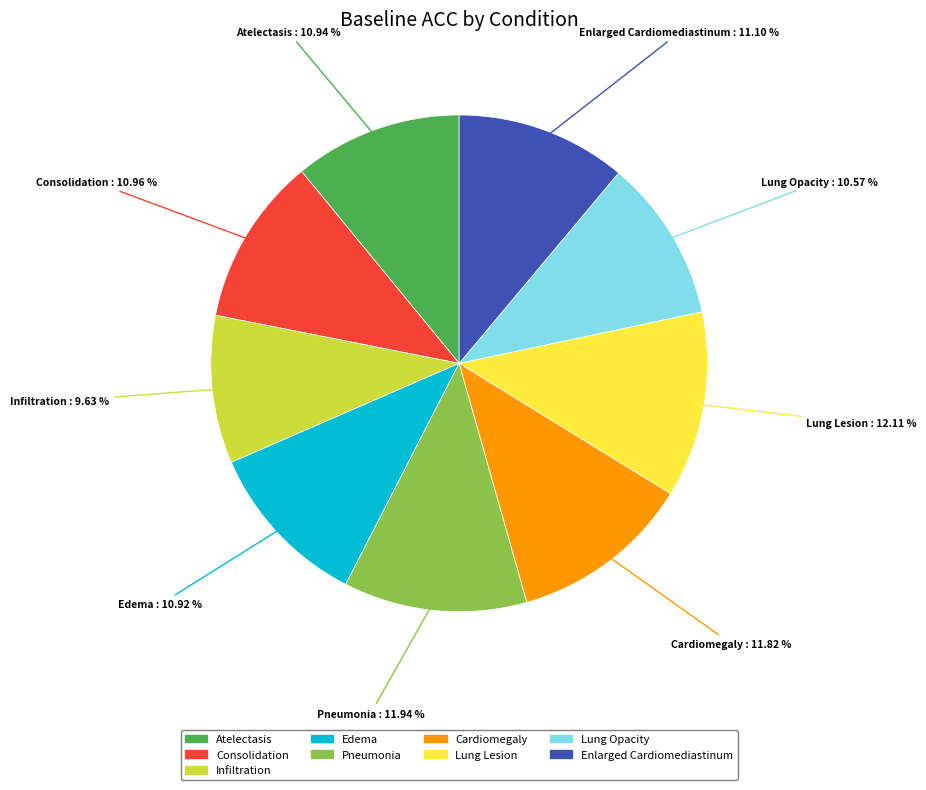

Is Pneumonia the majority of the pie?

No